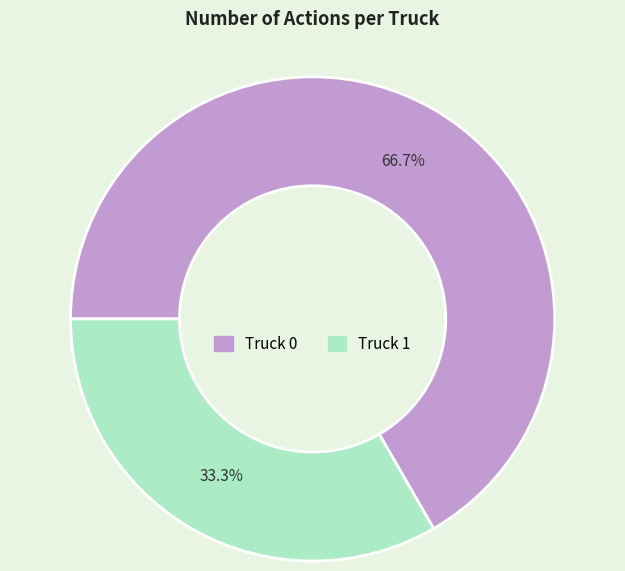

The Truck 0 slice represents 67% of the pie. True or false?

True